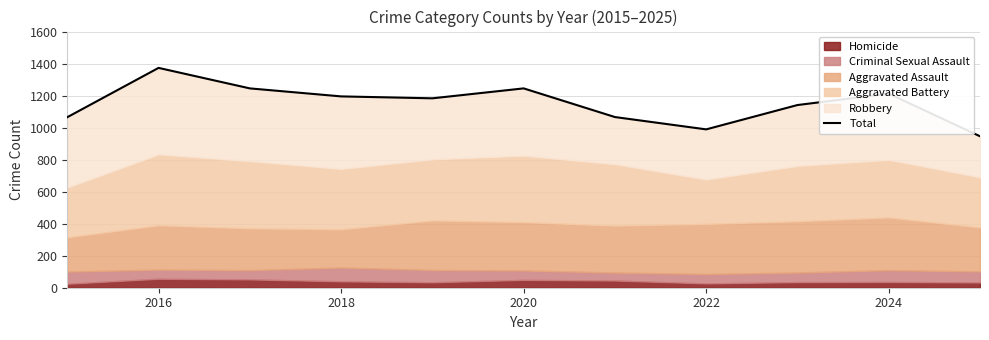

What is the sum of all values?

12660